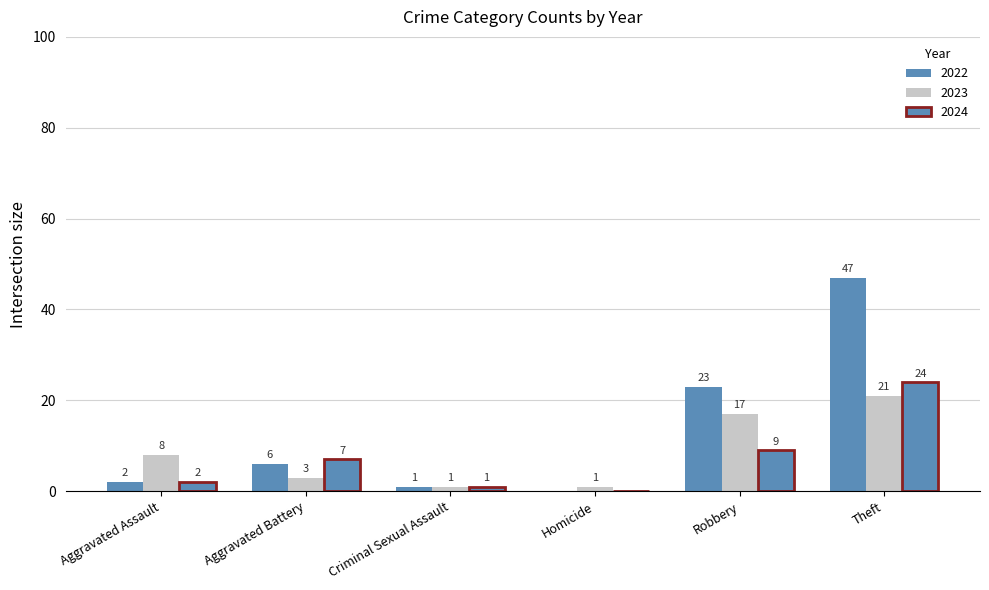

What position from the right is Theft?

1